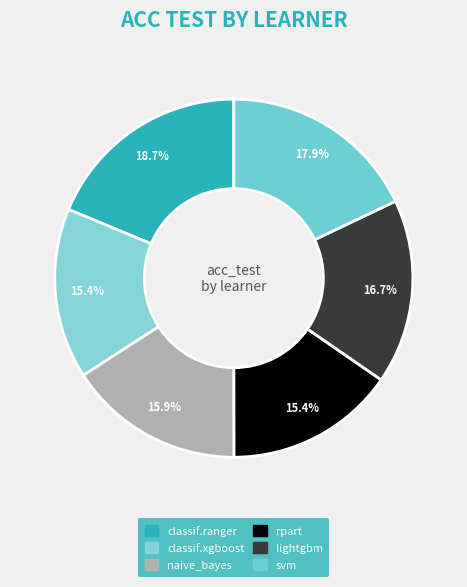

The rpart slice represents 15% of the pie. True or false?

True